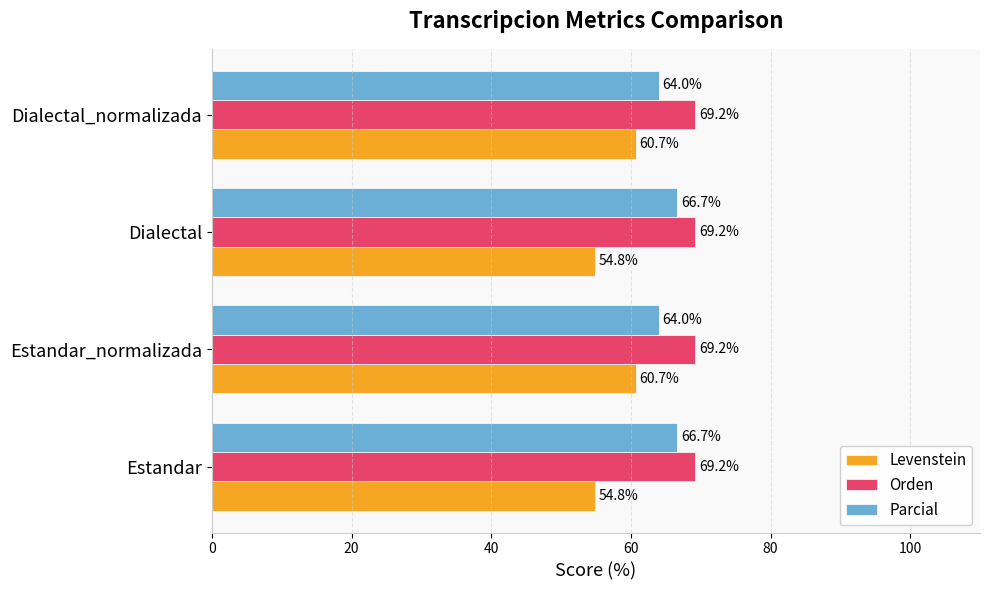

Which series has the largest range (max minus min)?

Levenstein